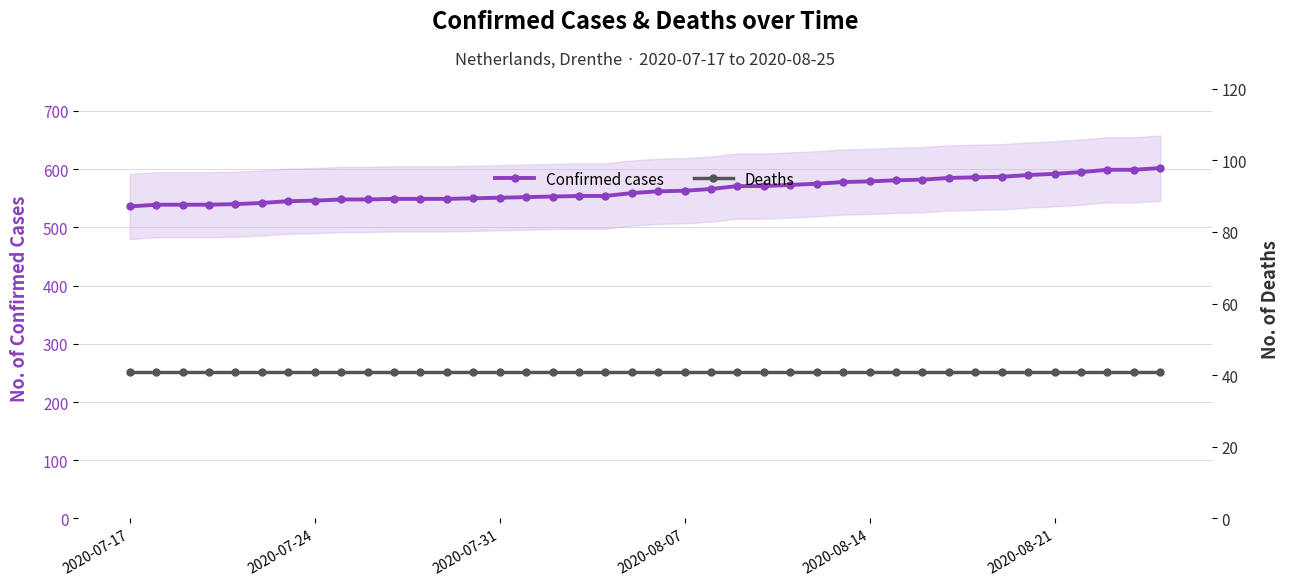

Does the chart display data point markers on the line(s)?

Yes